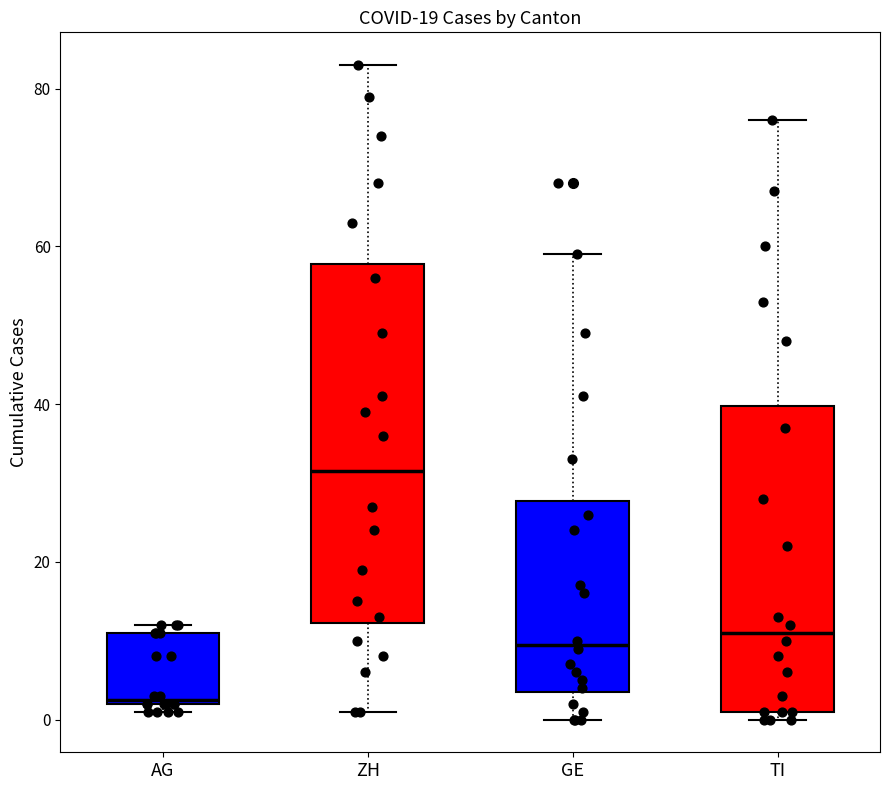

Reading left to right, read every box against the y-axis: the position of its median line, the range the box covers, and the ends of its whiskers. The values are not printed on the chart, so give them approximately, as read against the axis.

AG: median 2, box 2 to 12, whiskers 2 (just below the box's lower edge) to 12 (just above the box's upper edge)
ZH: median 32, box 12 to 58, whiskers 2 to 84
GE: median 10, box 4 to 28, whiskers 0 to 60
TI: median 12, box 2 to 40, whiskers 0 to 76